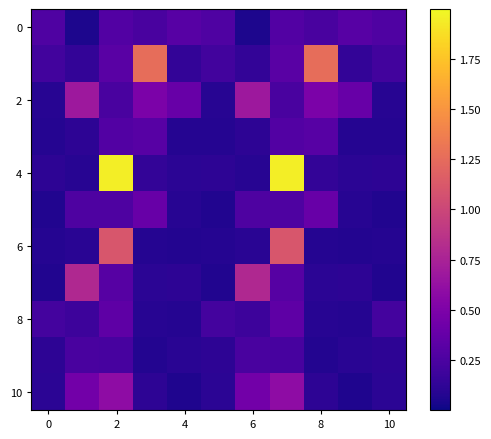

At how many categories does at least one series exceed 0?

11